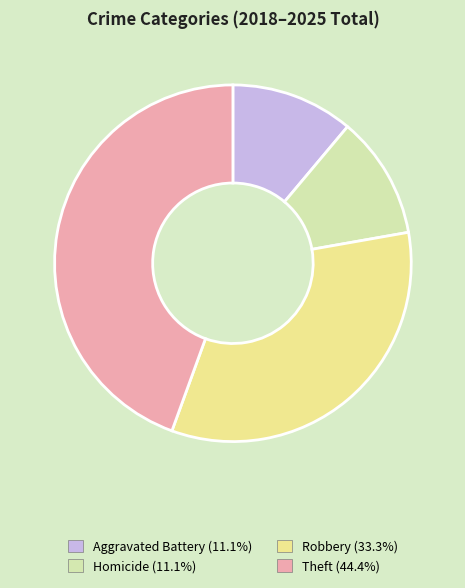

Combined, do Theft (44.4%) and Robbery (33.3%) account for over 50%?

Yes